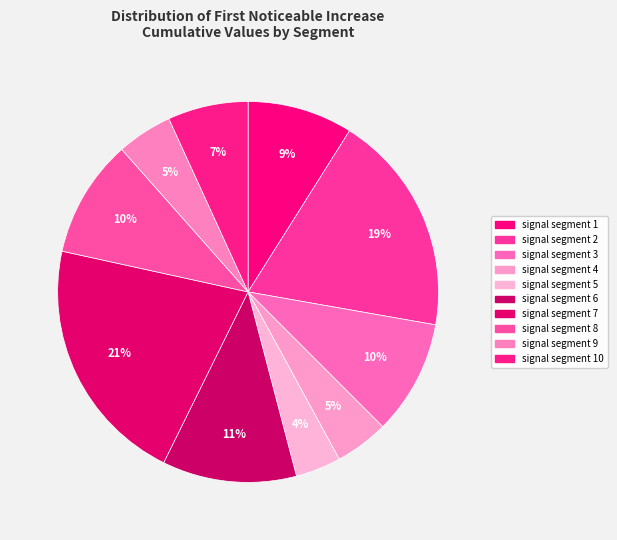

How many segments does this pie chart have?

10